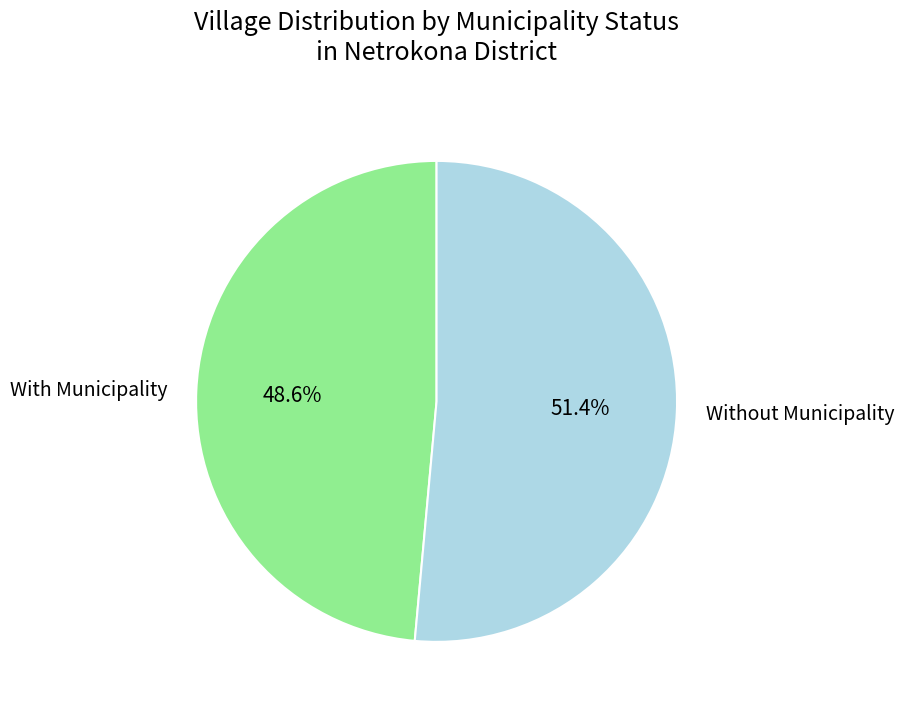

Is there any slice that represents more than half of the pie?

Yes